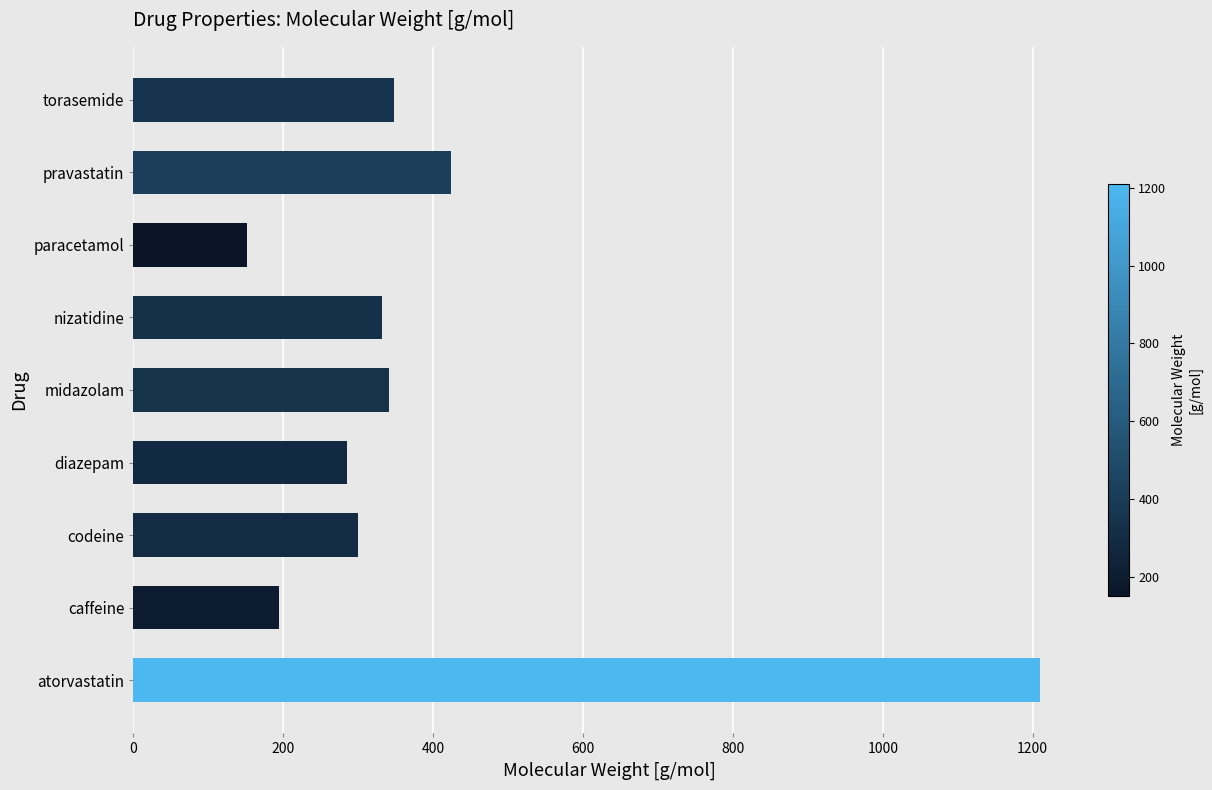

Where is the data nearest to the value 680?

pravastatin